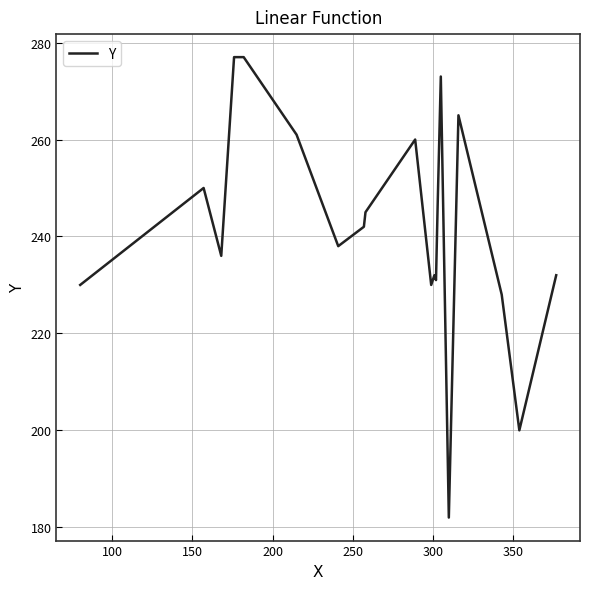

What is the minimum value shown in the chart?

182